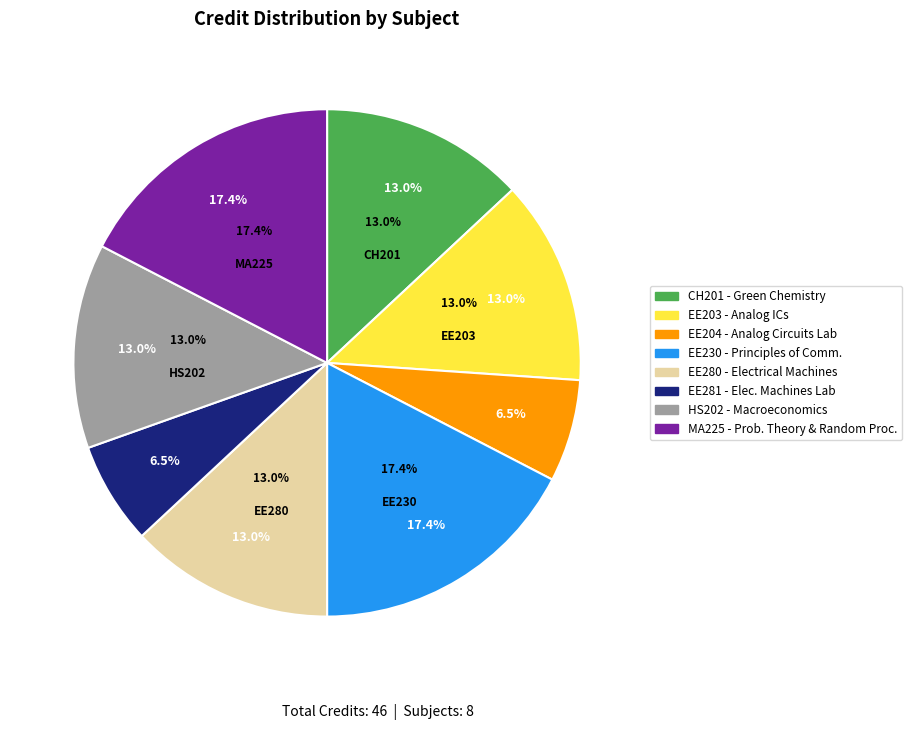

Which slice is the smallest?

Analog Circuits Laboratory